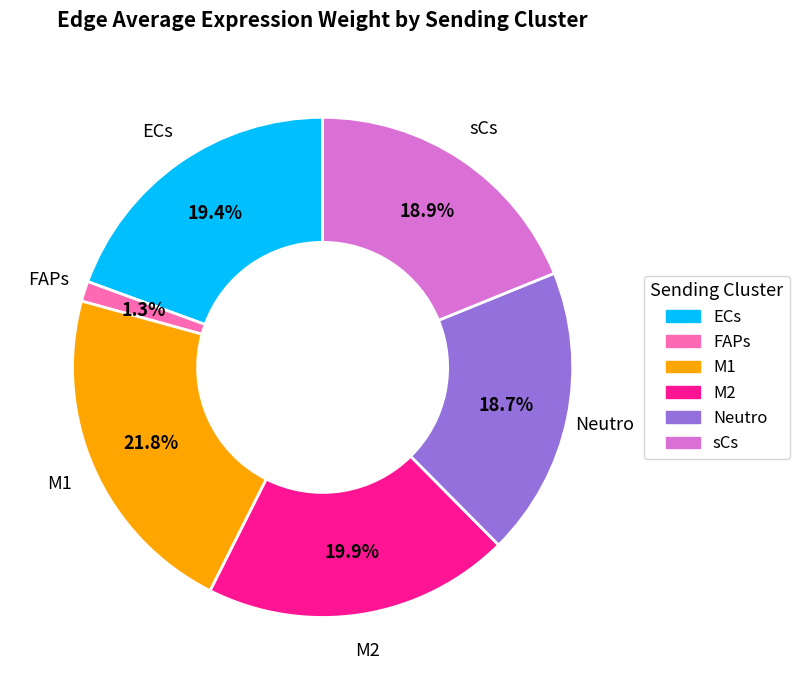

To the nearest percent, what is the combined percentage of FAPs and ECs?

21%